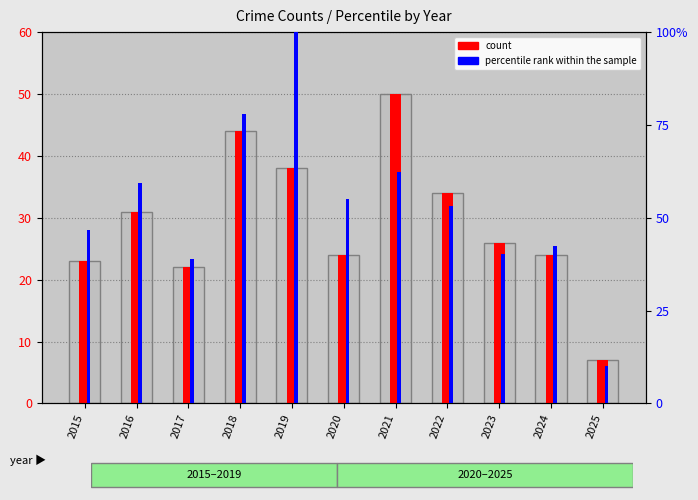

What is the value of the count (Robbery) bar at the 3rd from the left?

22.0